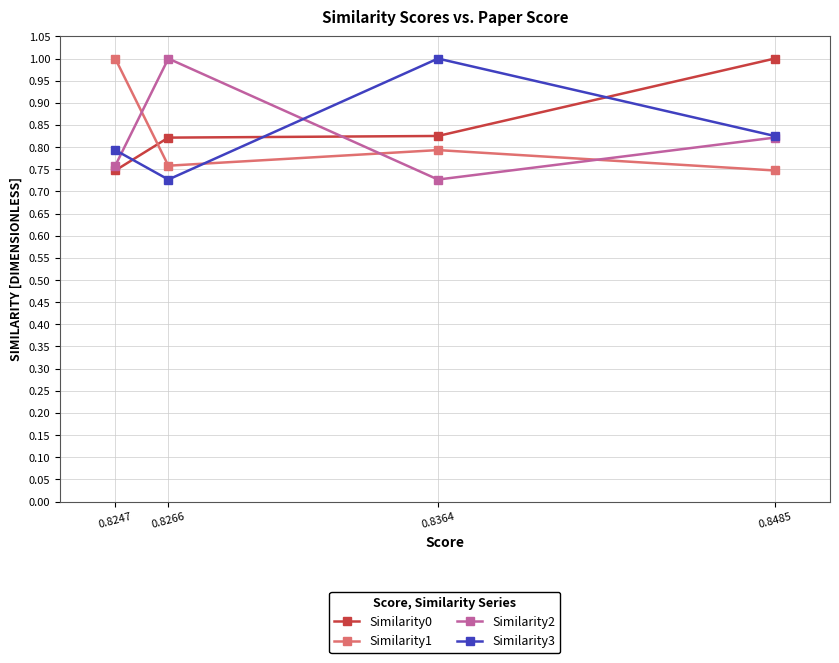

Reading right to left, what are all the values shown in this chart?

Similarity0: 0.8247=0.7	0.8266=0.8	0.8364=0.8	0.8485=1.0
Similarity1: 0.8247=1.0	0.8266=0.8	0.8364=0.8	0.8485=0.7
Similarity2: 0.8247=0.8	0.8266=1.0	0.8364=0.7	0.8485=0.8
Similarity3: 0.8247=0.8	0.8266=0.7	0.8364=1.0	0.8485=0.8